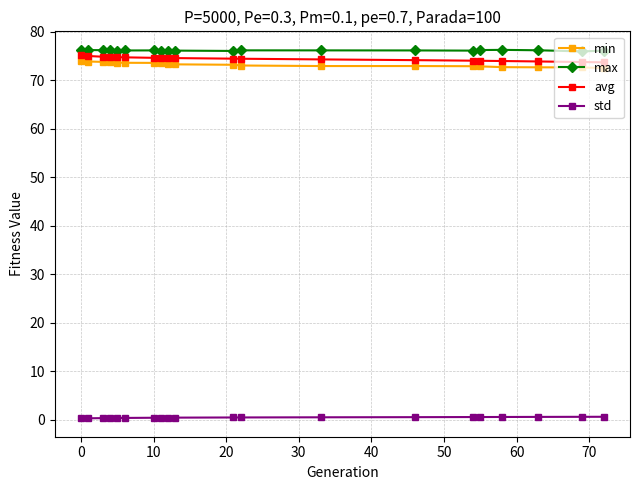

What is the difference between the second highest and second lowest values in the std series?

0.3